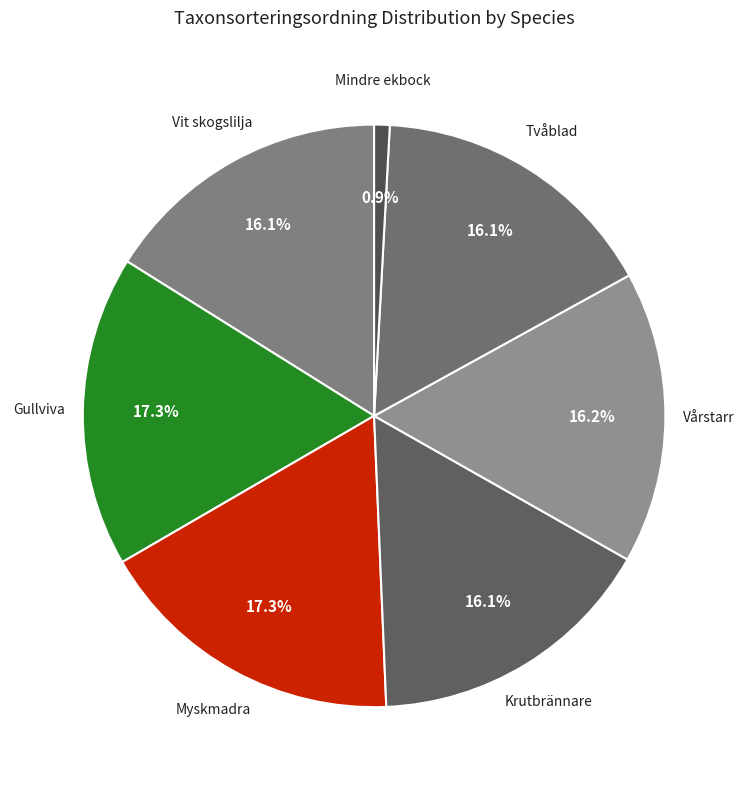

Between Gullviva and Mindre ekbock, which is larger?

Gullviva